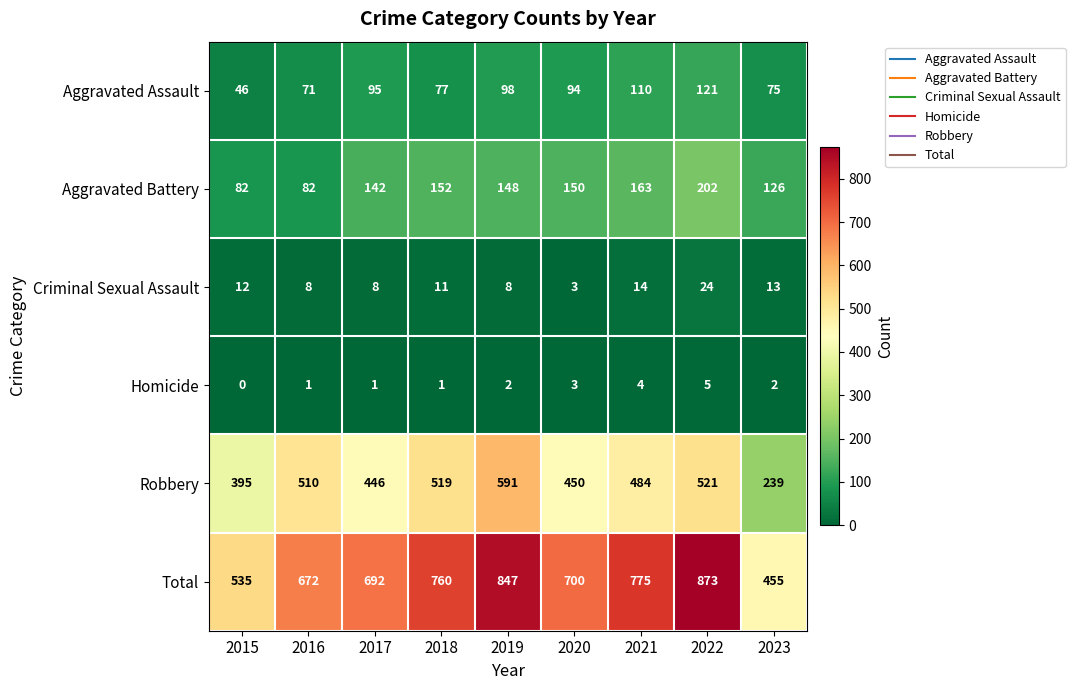

What is the spread (max minus min) of values at 2022?

868